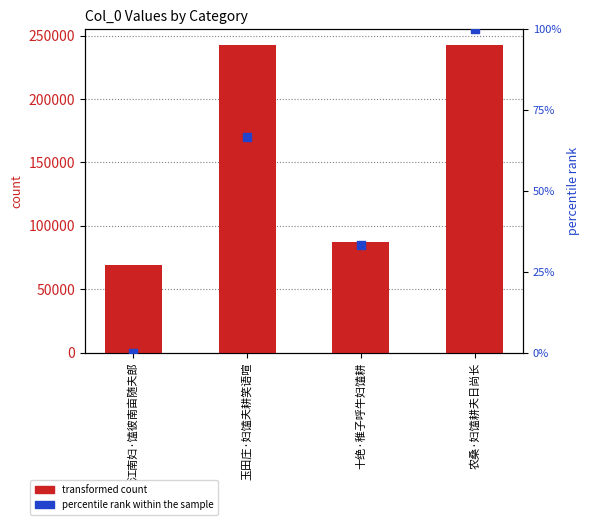

Which series has the widest spread of Y values?

transformed count